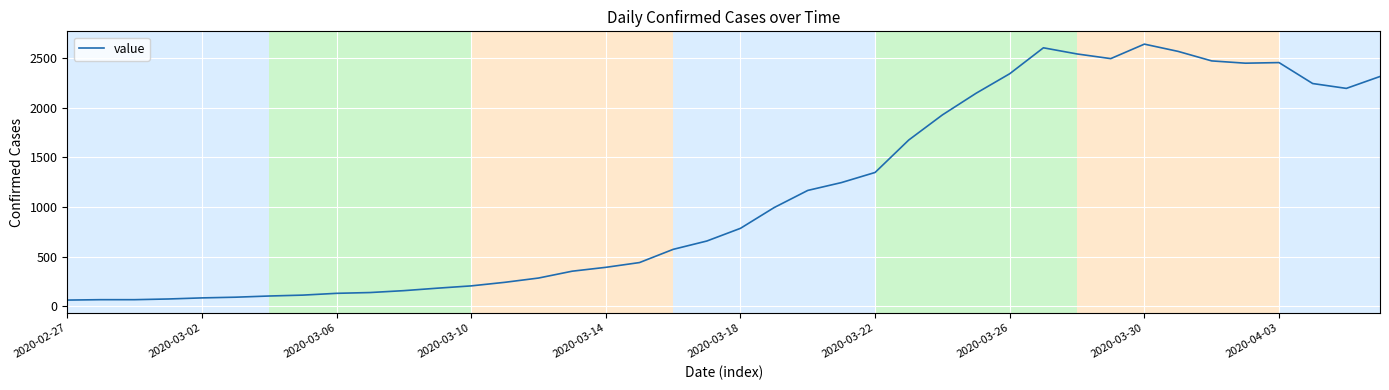

What is the minimum value shown in the chart?

61